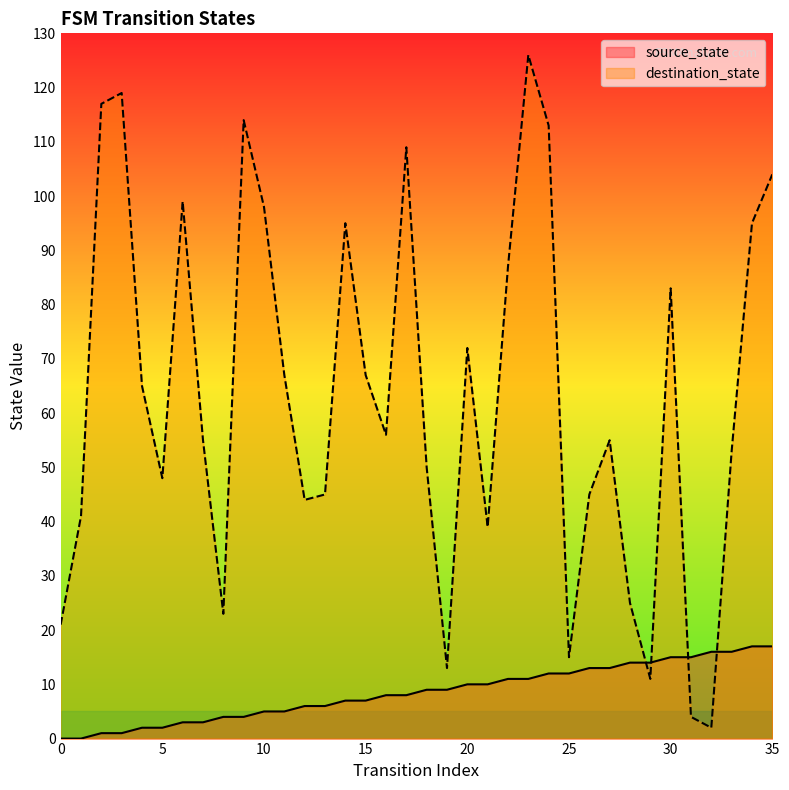

At which category does destination_state reach its first local valley?

5